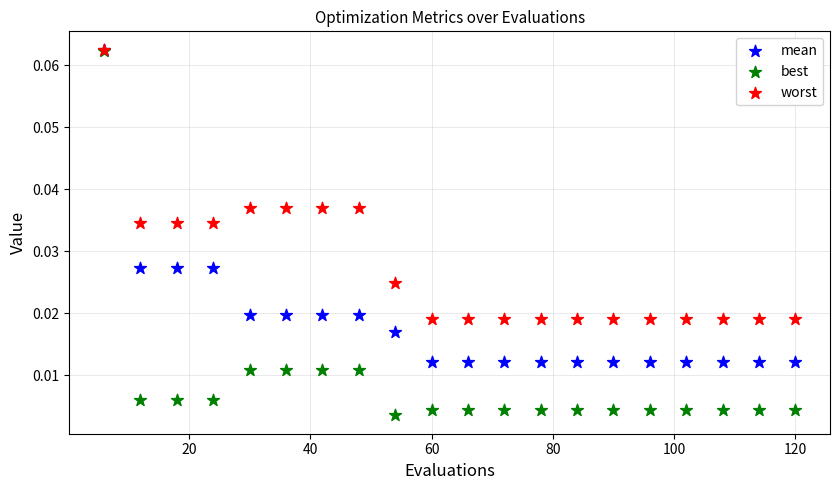

Which series has the widest spread of Y values?

best